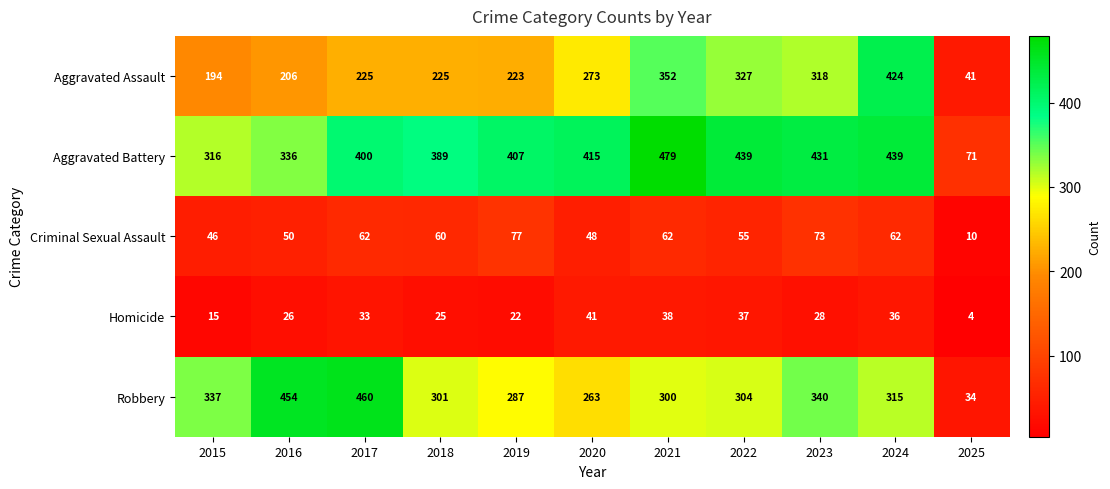

The value of Homicide at 2025 is 4. True or false?

True